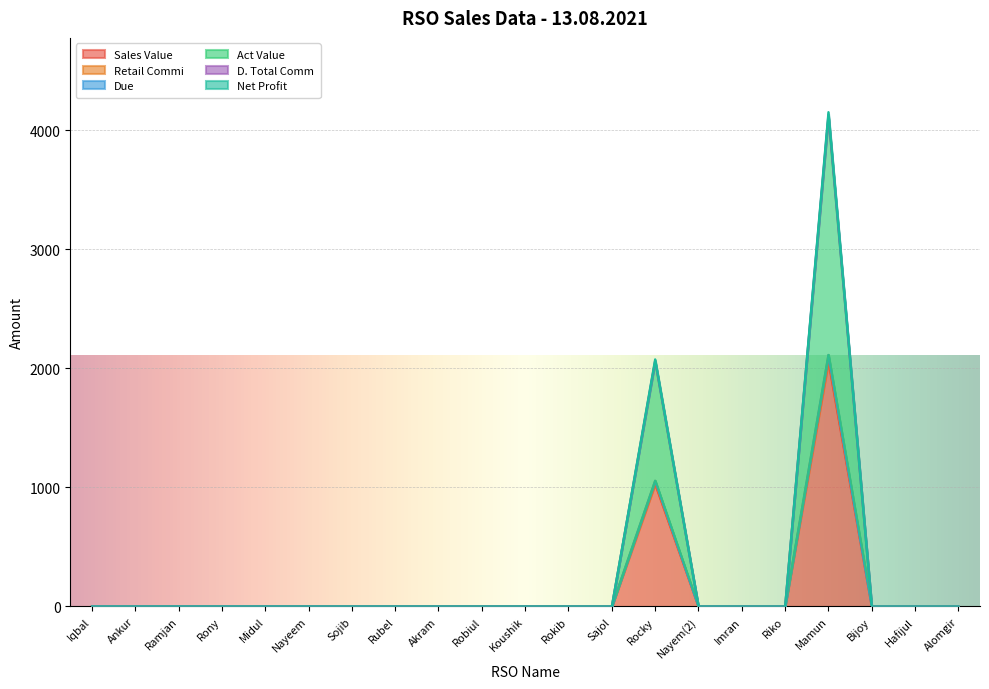

What is the difference between the second highest and minimum values in the Retail Commi series?

1056.3